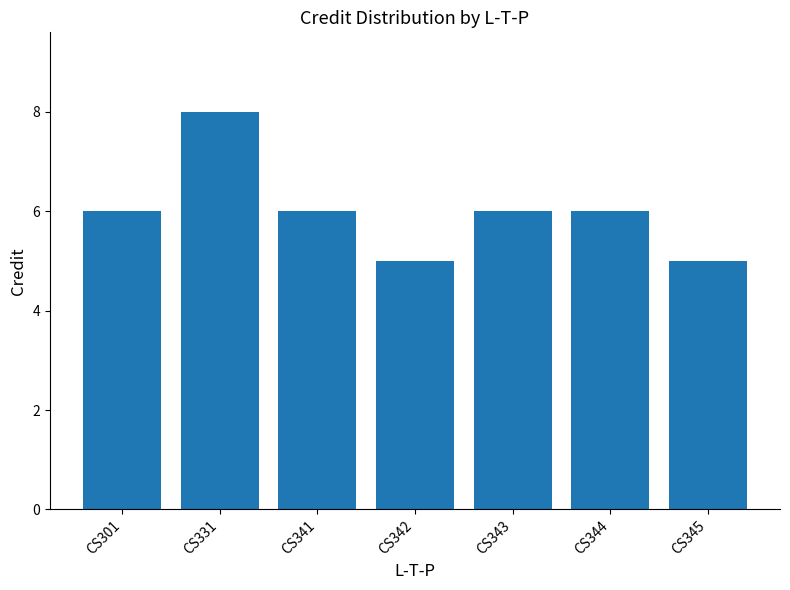

True or false: the data shows 8 at CS331.

True